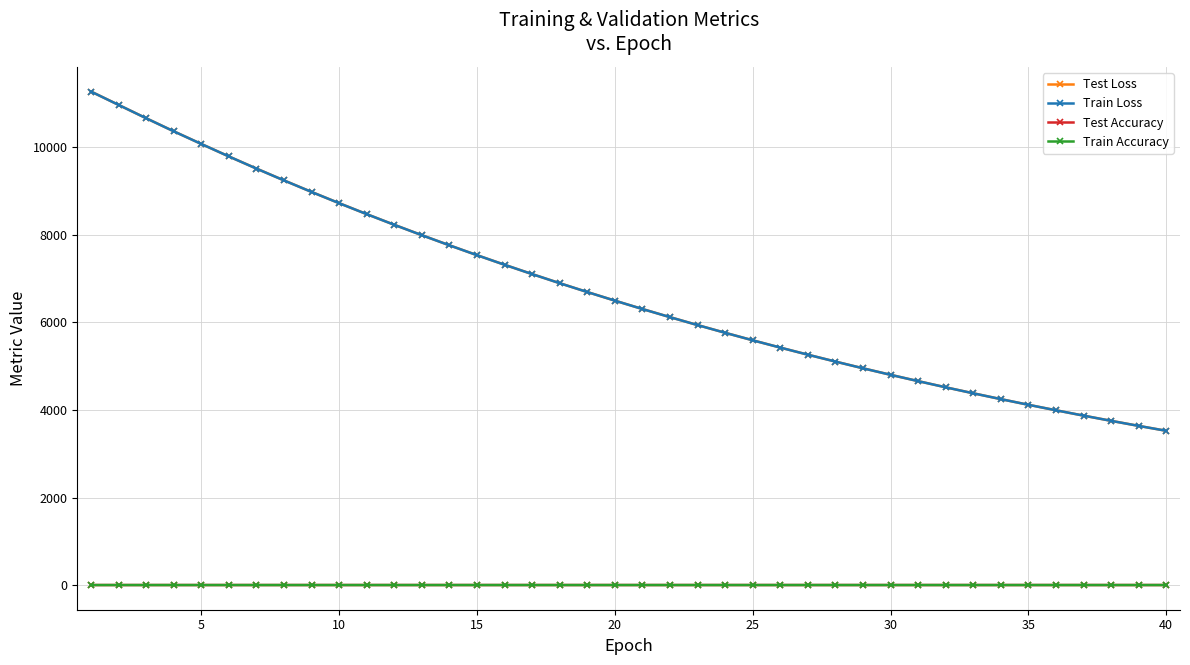

How many values in the Test Loss series are below 6498?

20